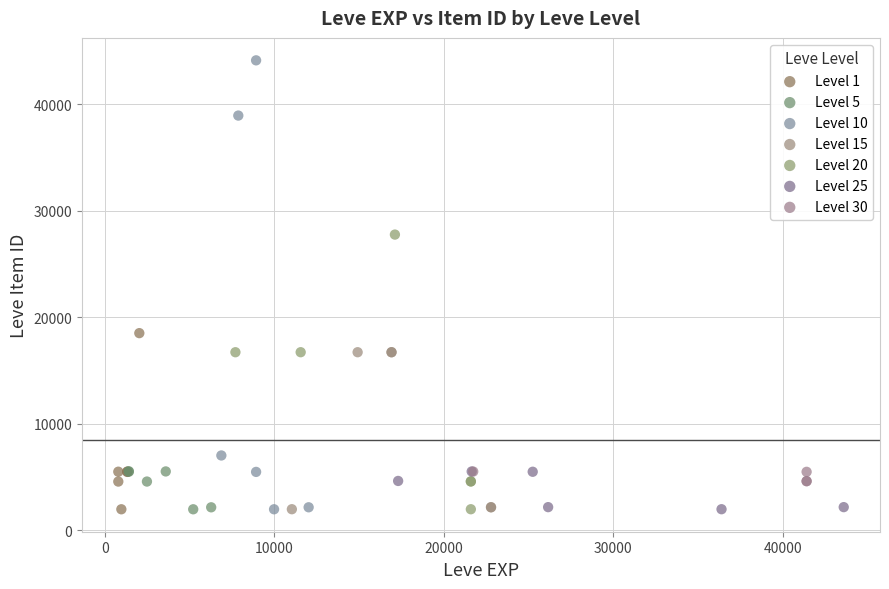

Which series has the widest spread of Y values?

Level 10